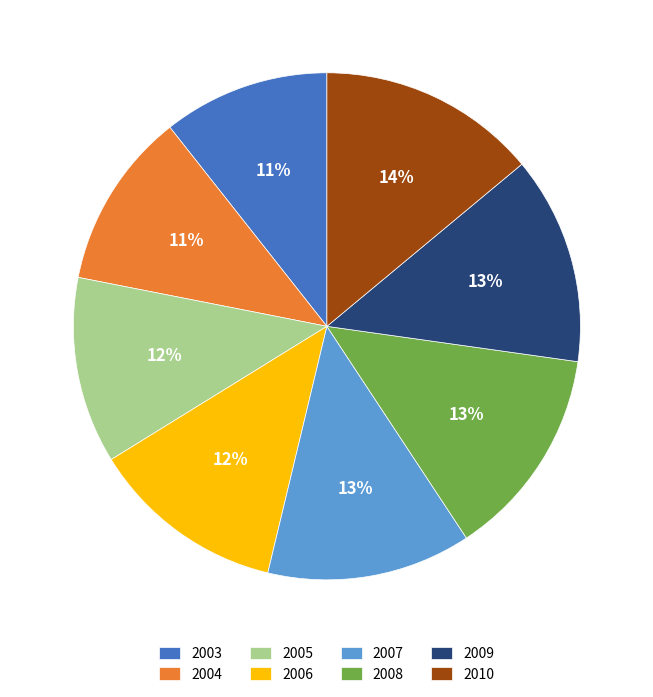

Do 2006 and 2010 together represent more than half of the pie?

No